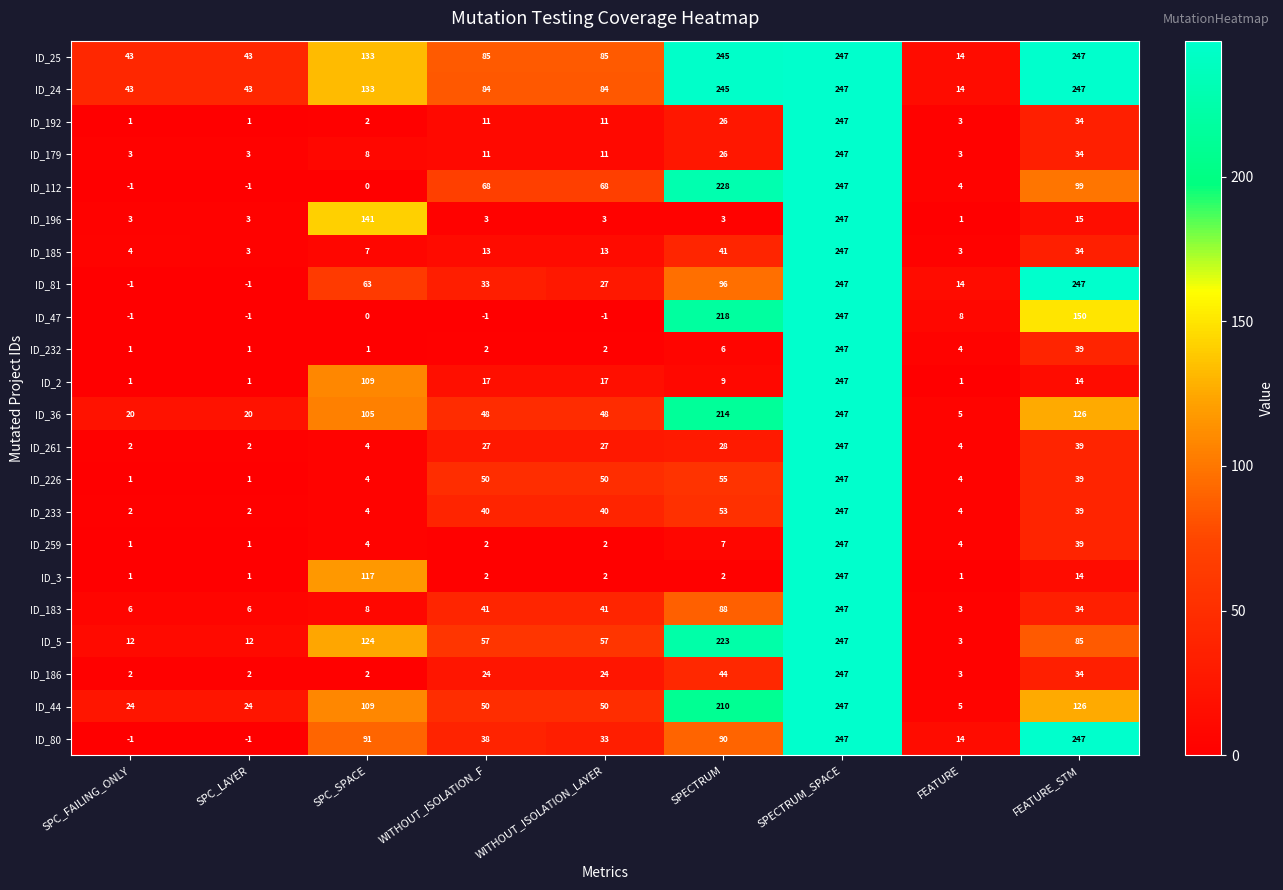

Which series changed the most between SPC_LAYER and WITHOUT_ISOLATION_F?

ID_112